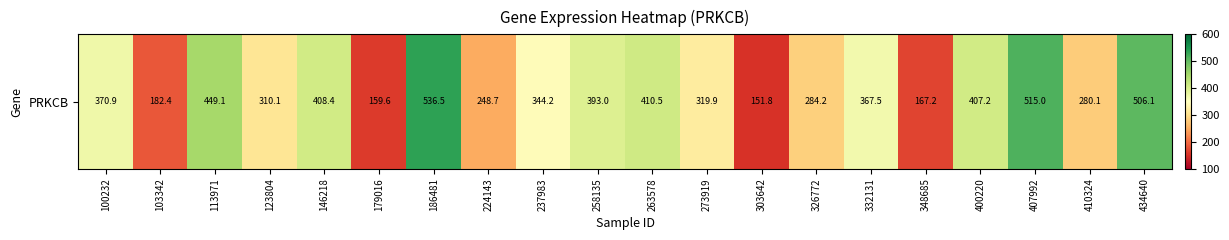

What is the change in value from 224143 to 237983?

+95.5